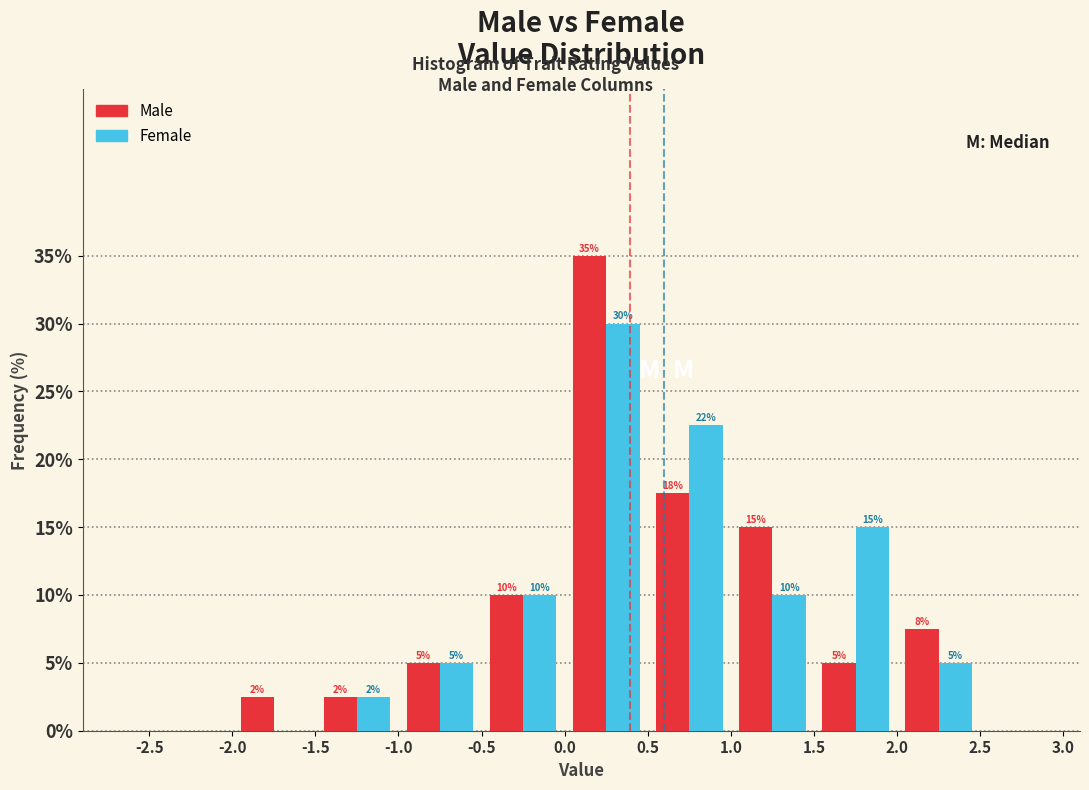

In the Female series, which range on the x-axis has the tallest bar?

0.0 to 0.5